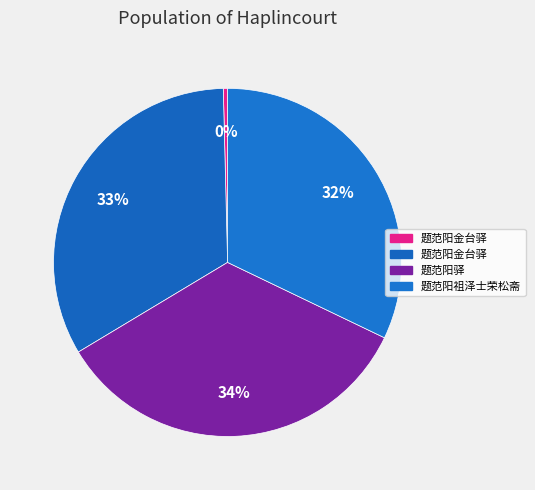

Count the number of slices in the pie.

4